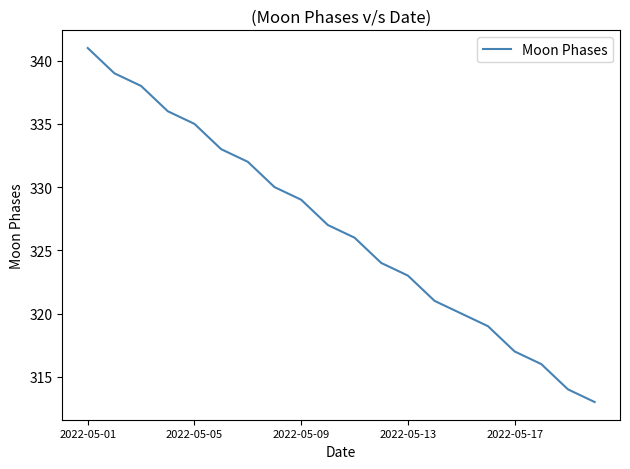

What is the minimum value shown in the chart?

313